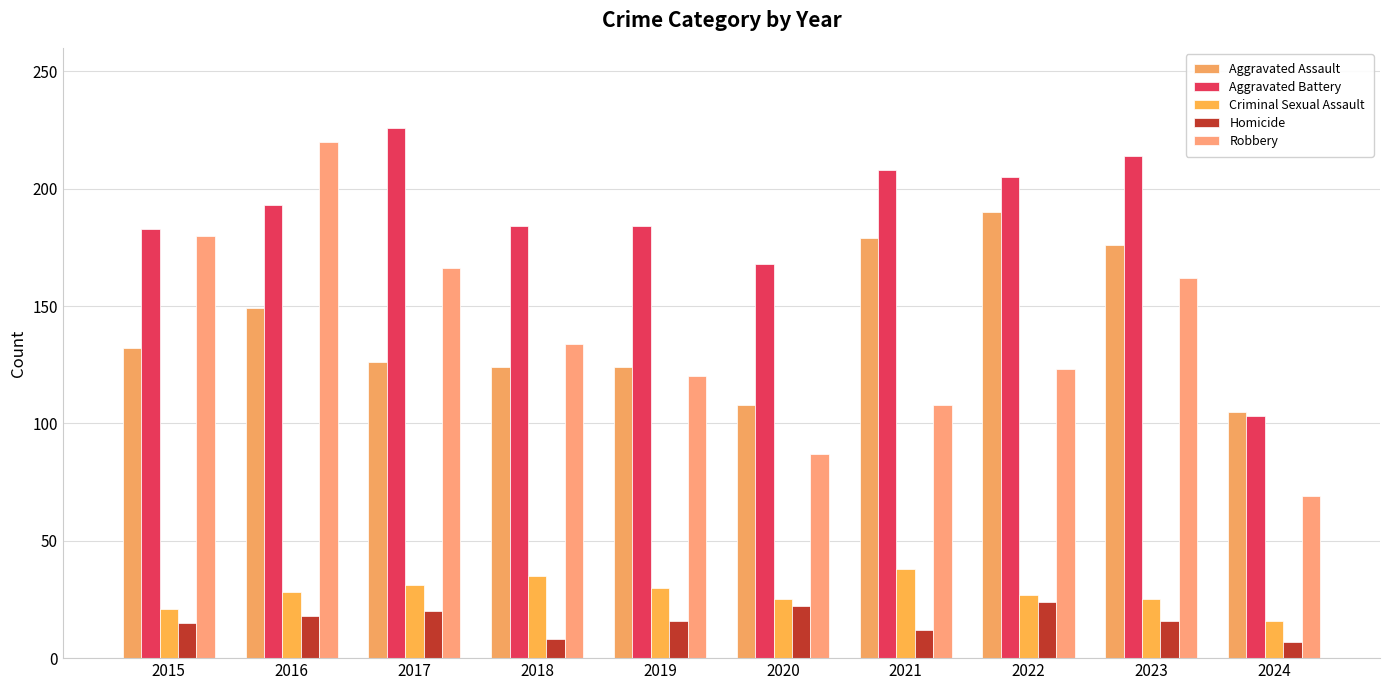

The Criminal Sexual Assault series shows 25 at 2020. True or false?

True